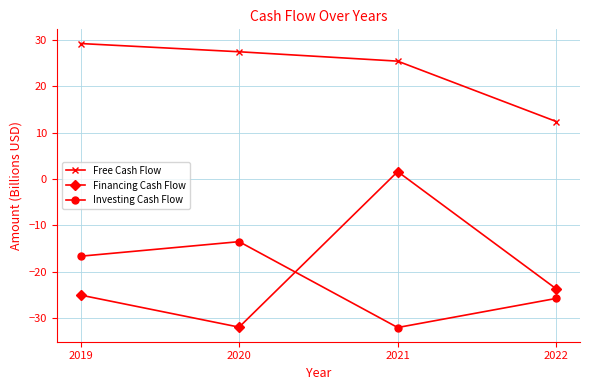

Where is Investing Cash Flow nearest to the value -22?

2022